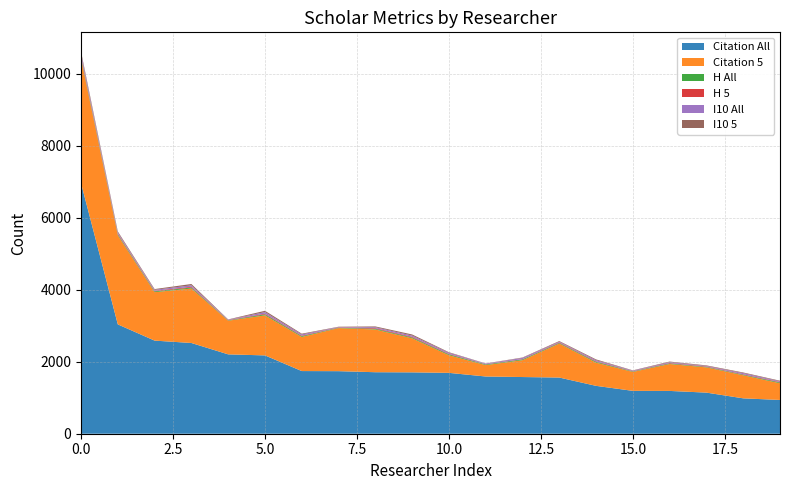

Reading left to right, transcribe all the data shown in this chart.

Citation All: 0=6964	1=3038	2=2587	3=2521	4=2205	5=2176	6=1741	7=1738	8=1709	9=1705	10=1691	11=1590	12=1575	13=1561	14=1330	15=1191	16=1189	17=1142	18=983	19=938
Citation 5: 0=3459	1=2474	2=1346	3=1514	4=934	5=1114	6=948	7=1197	8=1187	9=947	10=490	11=316	12=468	13=944	14=645	15=526	16=748	17=701	18=641	19=463
H All: 0=38	1=25	2=22	3=26	4=10	5=27	6=22	7=10	8=19	9=22	10=23	11=17	12=21	13=17	14=22	15=12	16=16	17=13	18=16	19=20
H 5: 0=30	1=22	2=16	3=22	4=9	5=19	6=15	7=9	8=18	9=19	10=14	11=7	12=10	13=15	14=15	15=9	16=12	17=13	18=13	19=14
I10 All: 0=76	1=32	2=27	3=40	4=10	5=43	6=33	7=10	8=26	9=34	10=31	11=18	12=32	13=20	14=31	15=14	16=22	17=15	18=31	19=22
I10 5: 0=54	1=29	2=21	3=37	4=8	5=37	6=21	7=9	8=22	9=31	10=16	11=5	12=12	13=18	14=22	15=9	16=18	17=15	18=18	19=16